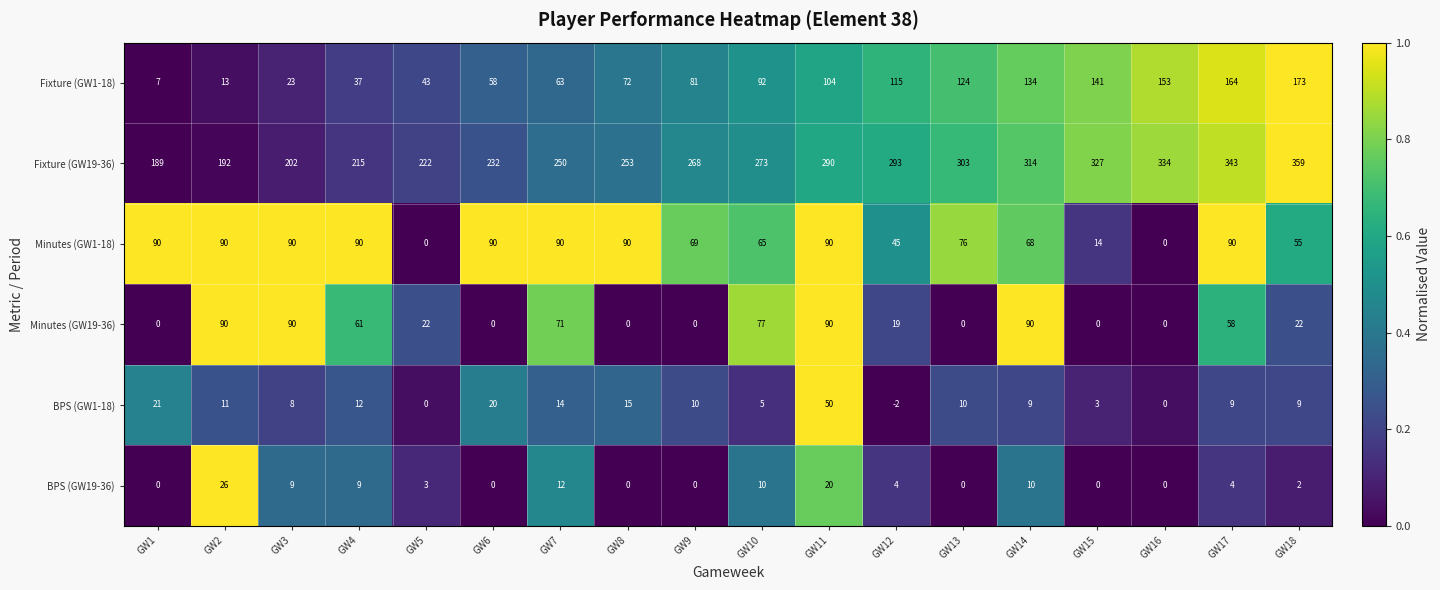

Where does the BPS (GW19-36) series first go above 4?

GW2